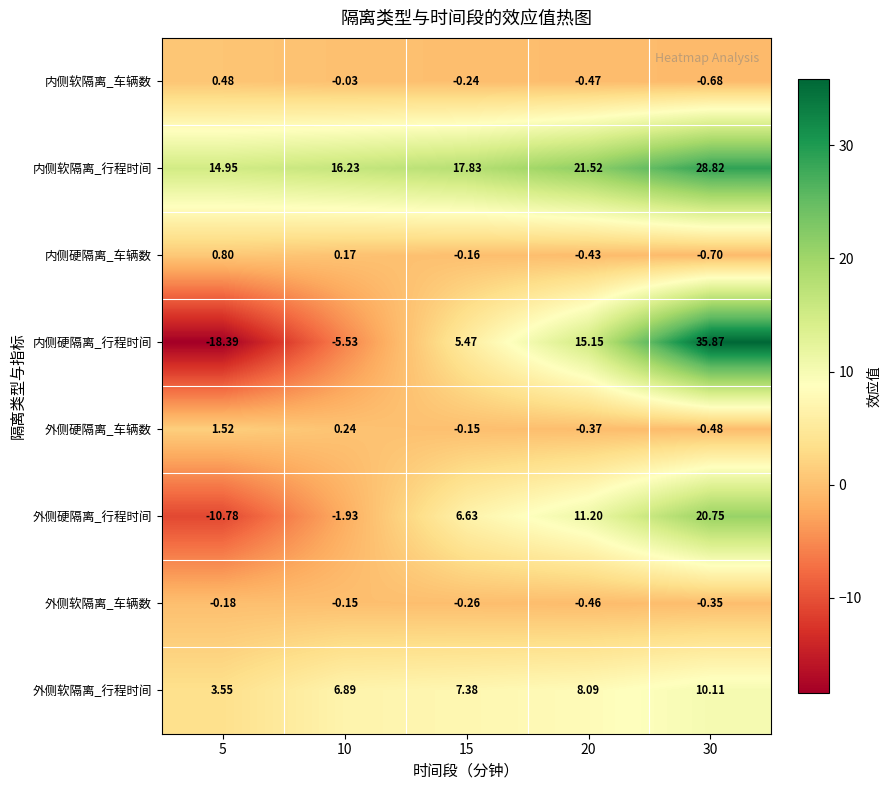

Which series has the largest range (max minus min)?

内侧硬隔离_行程时间